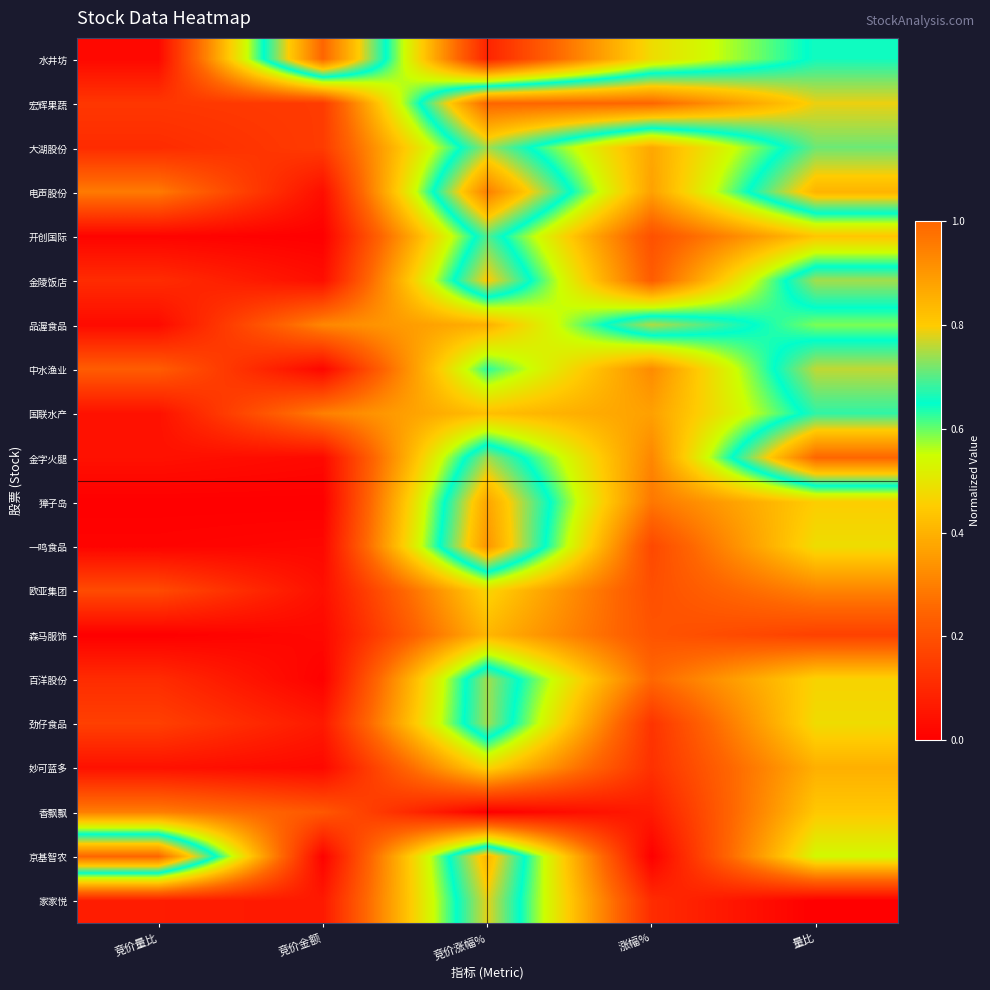

At which category is the sum across all series the highest?

竞价涨幅%